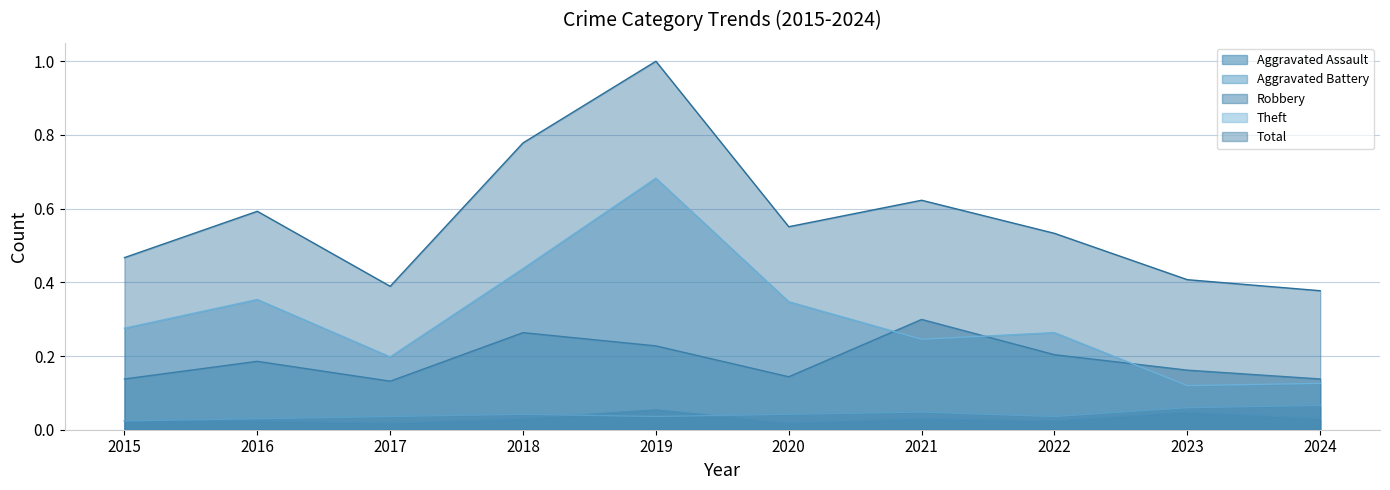

True or false: Aggravated Battery and Theft cross at least once.

False